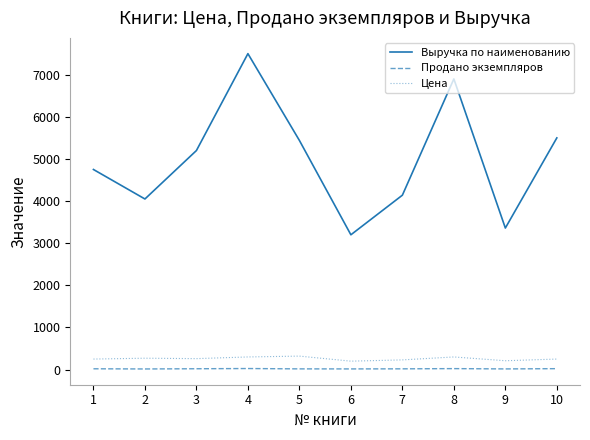

What is the maximum value for Цена?

320